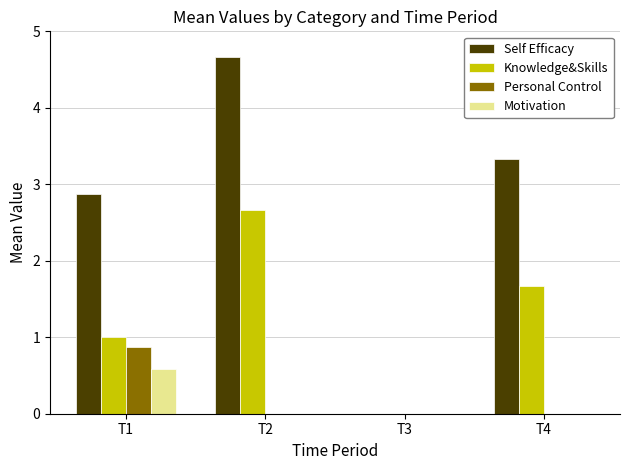

Is it true that Motivation equals -0.3 at T4?

False